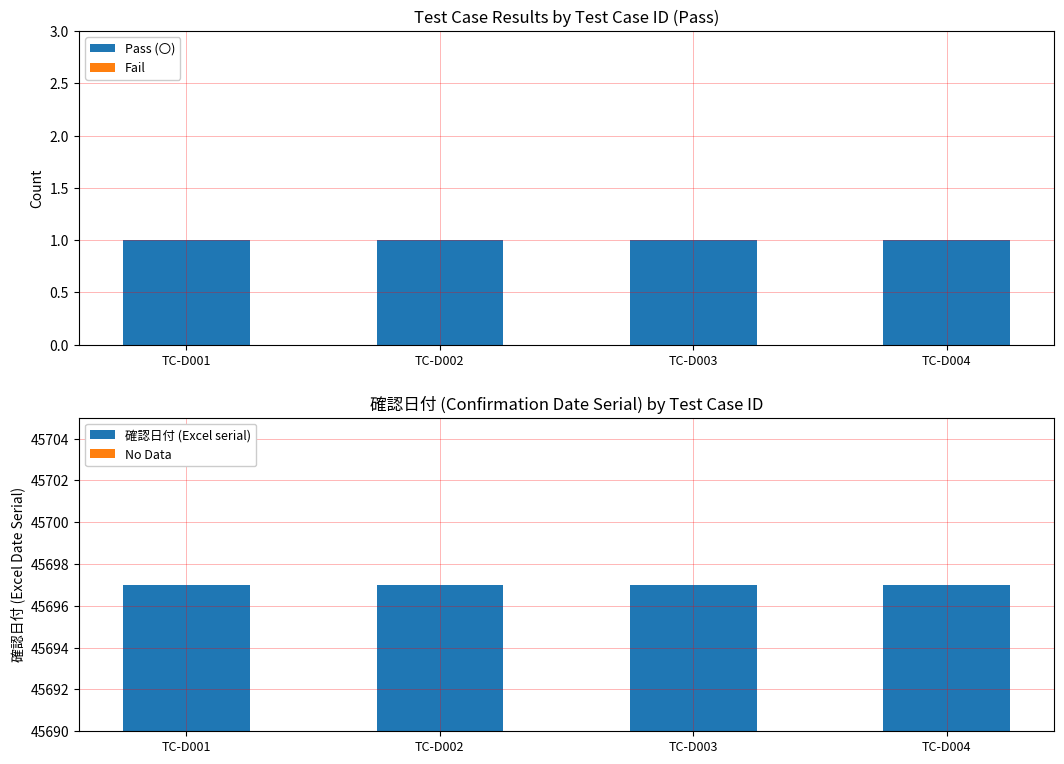

At how many categories does at least one series exceed 9687?

4